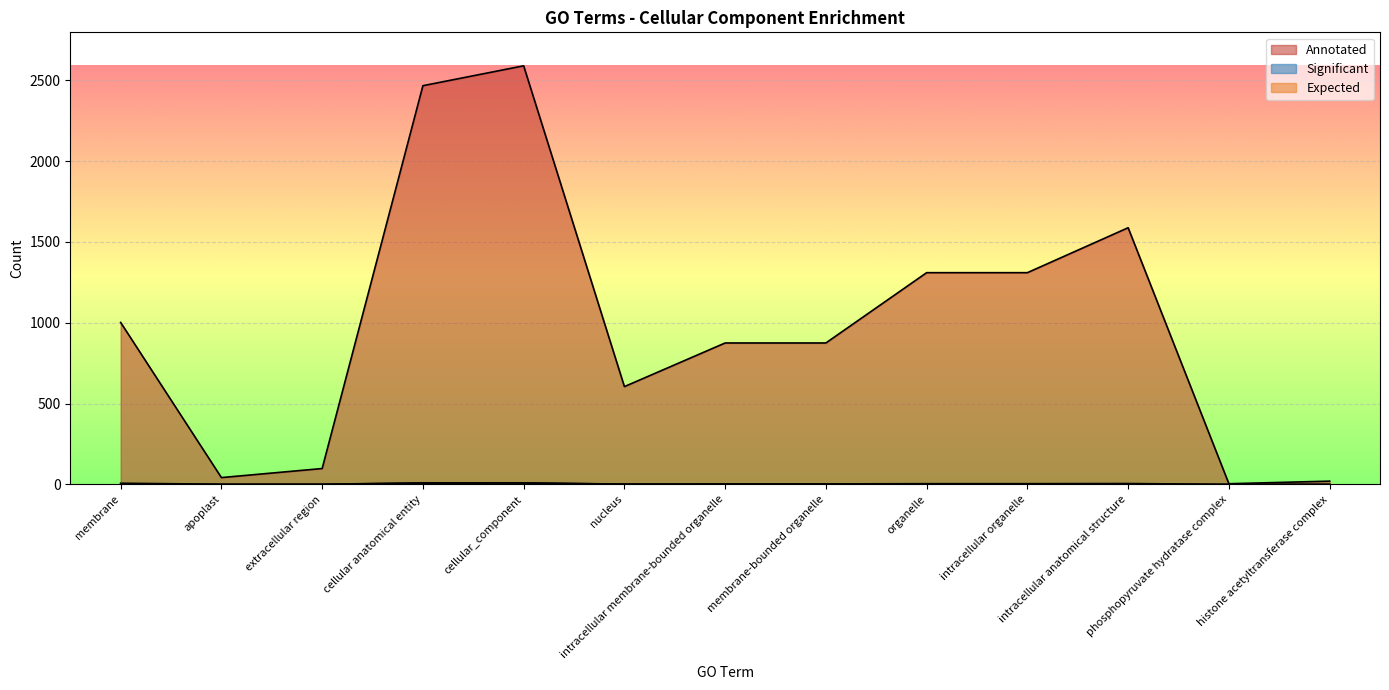

What is the sum of the Annotated values at cellular anatomical entity and nucleus?

3072.0